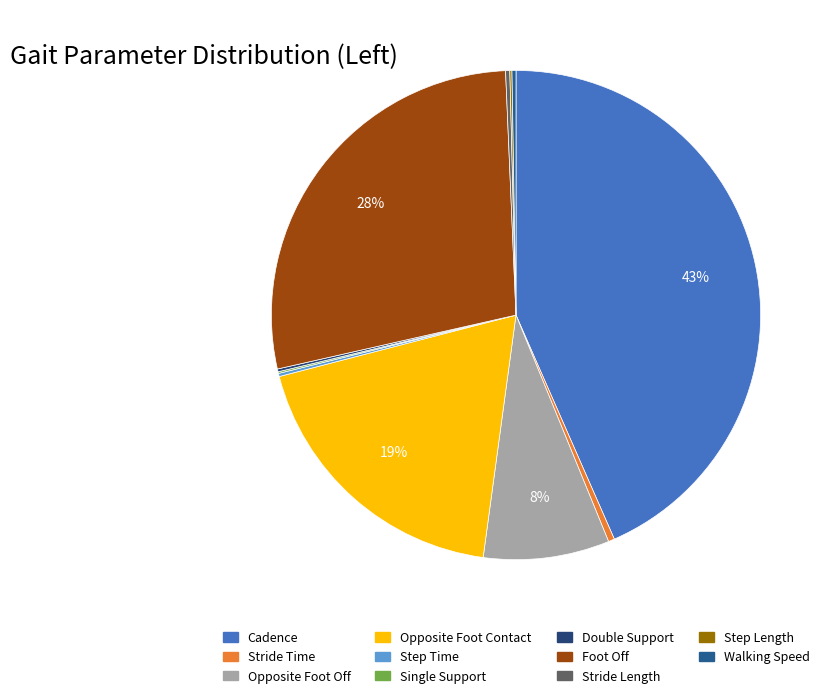

Is there a majority slice in this chart?

No